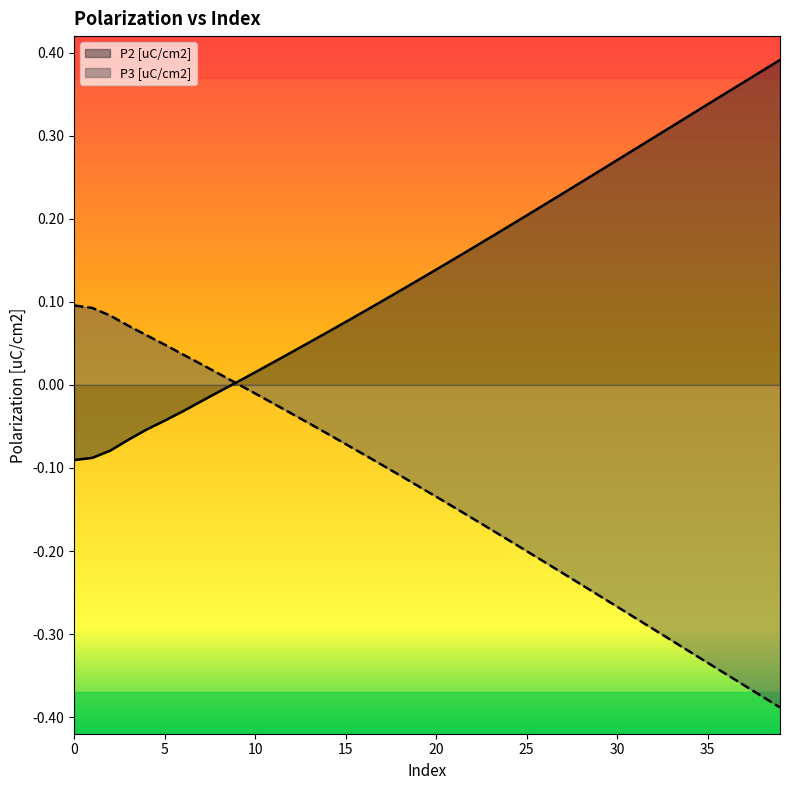

How many negative values does the P2 [uC/cm2] series have?

9